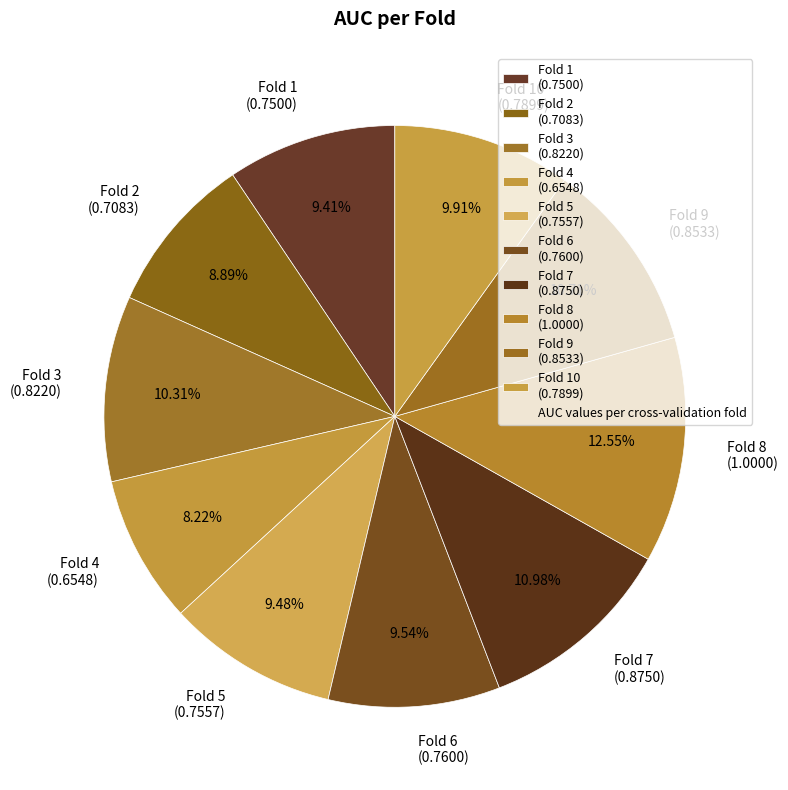

Is there a majority slice in this chart?

No